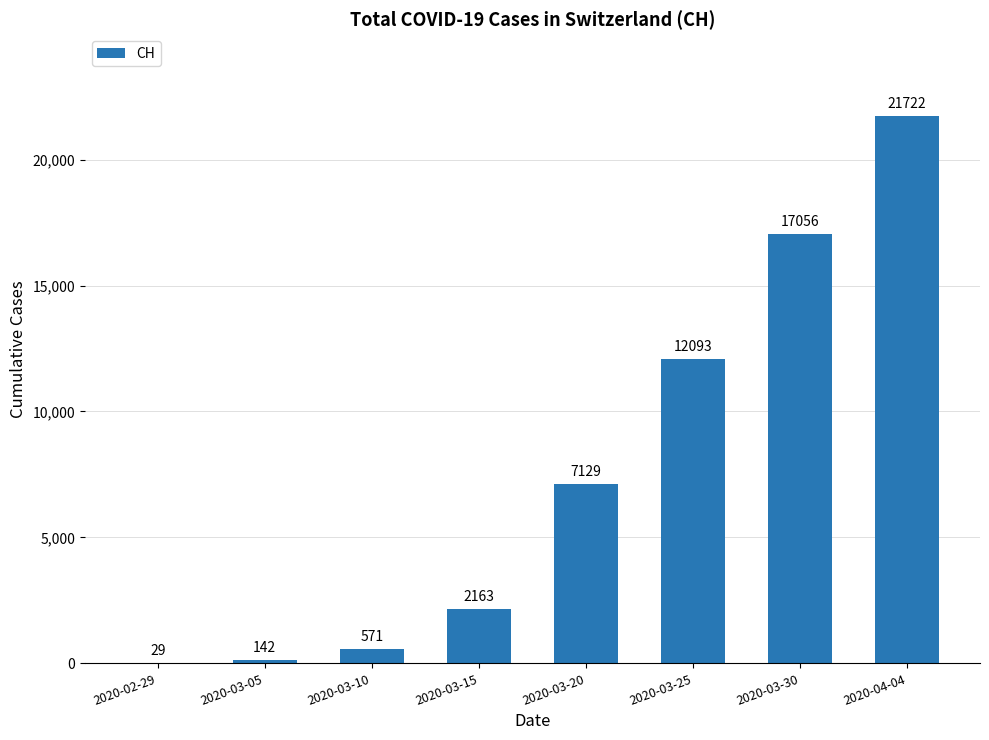

What is the sum of the values at 2020-03-10 and 2020-03-20?

7700